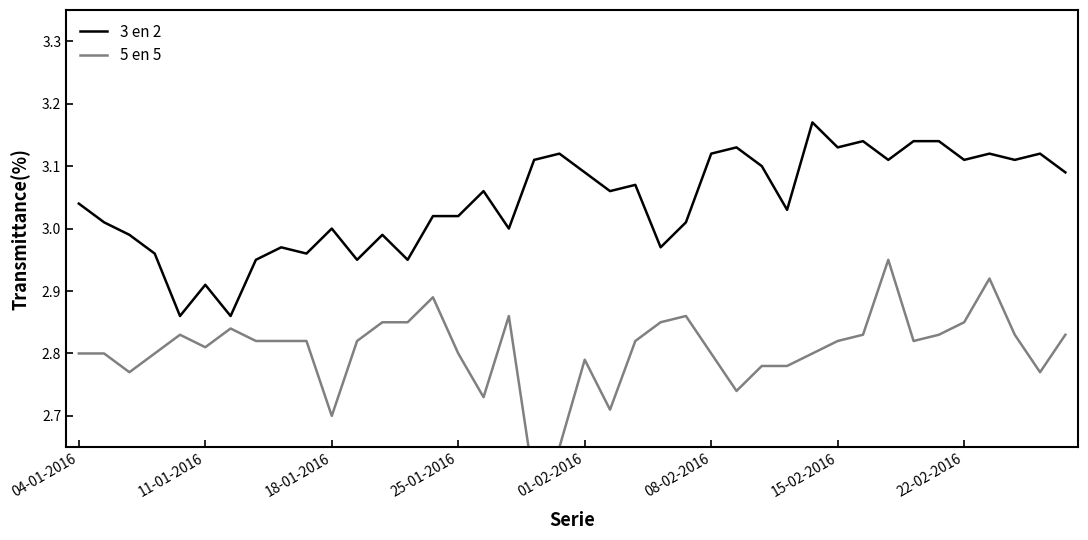

Is it true that 3 en 2 equals 0.8 at 08-02-2016?

False